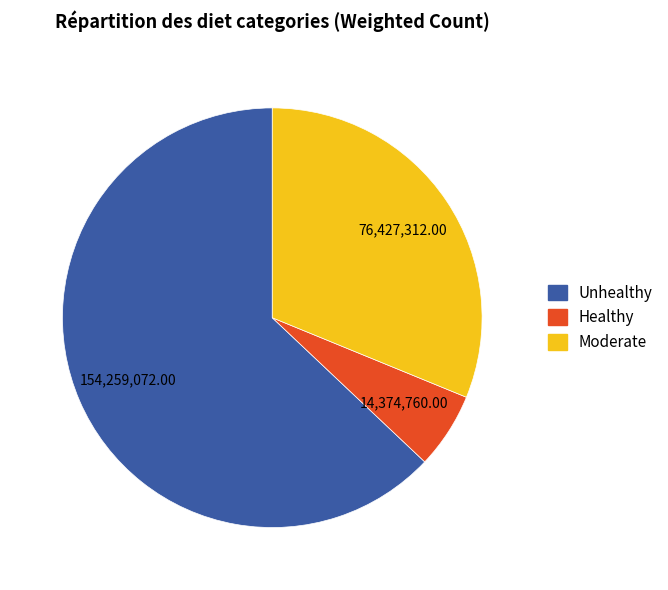

Do Moderate and Healthy together represent more than half of the pie?

No